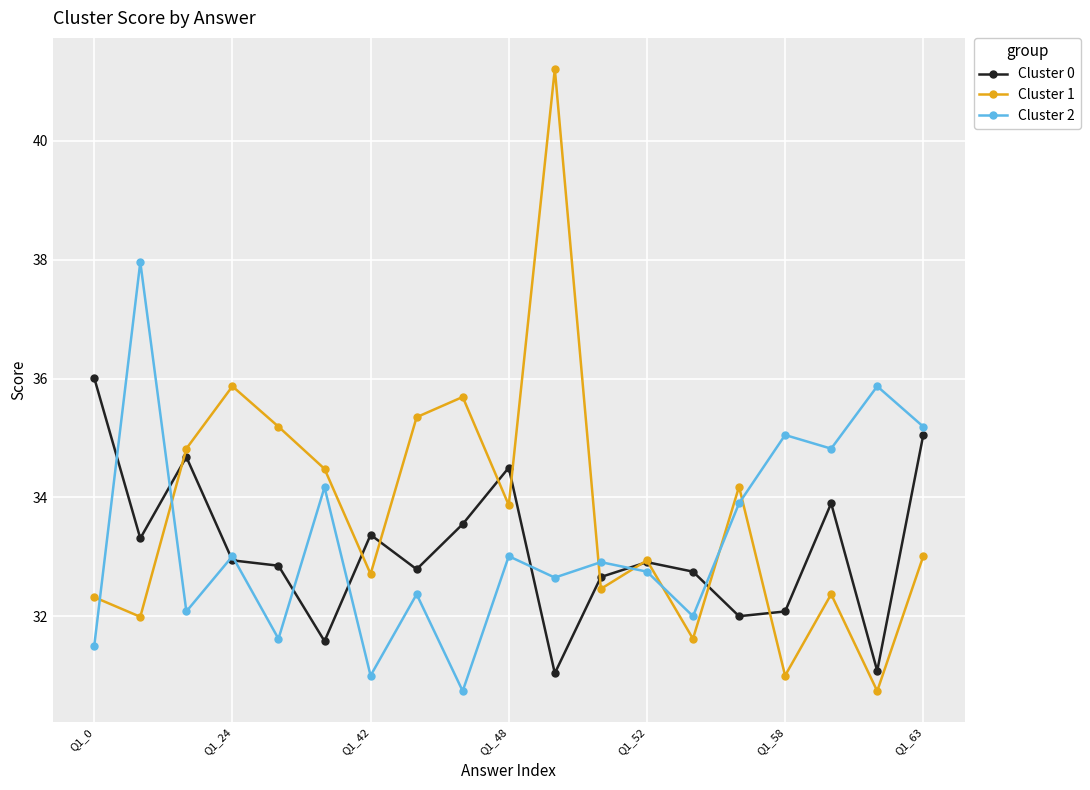

What is the value of the Cluster 0 point at the 15th from the left?

32.0